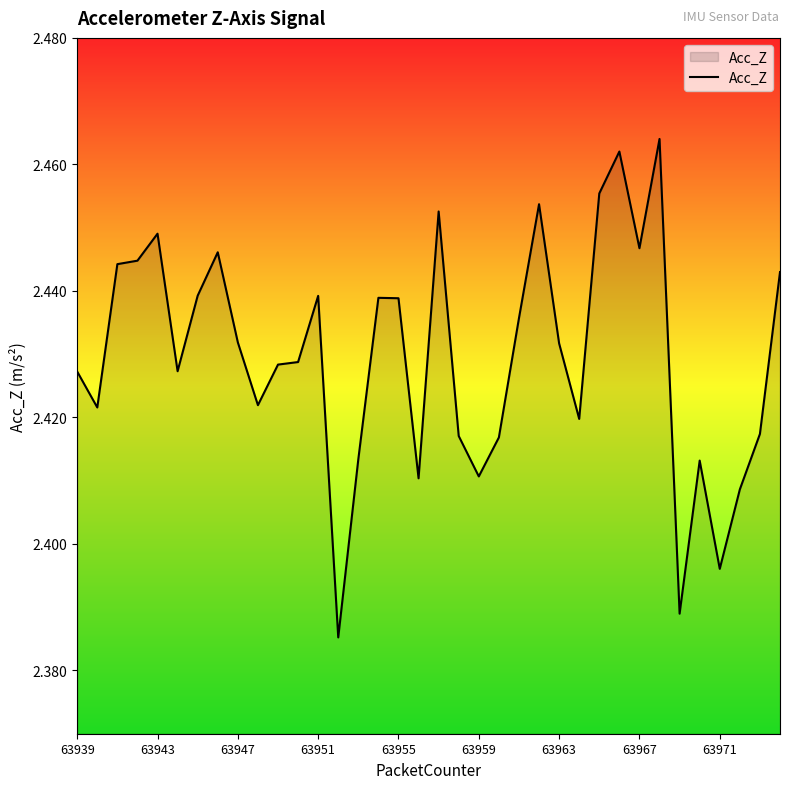

Does the chart have visible grid lines?

No